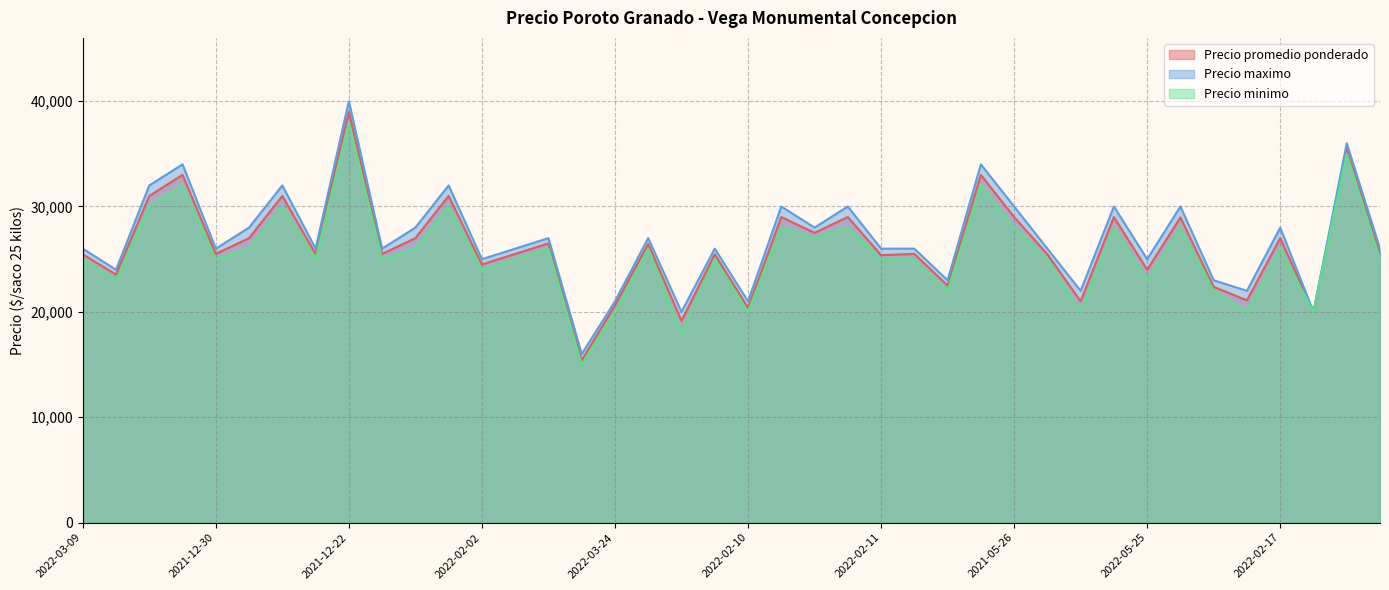

Which category has the highest value across all series?

2021-12-22